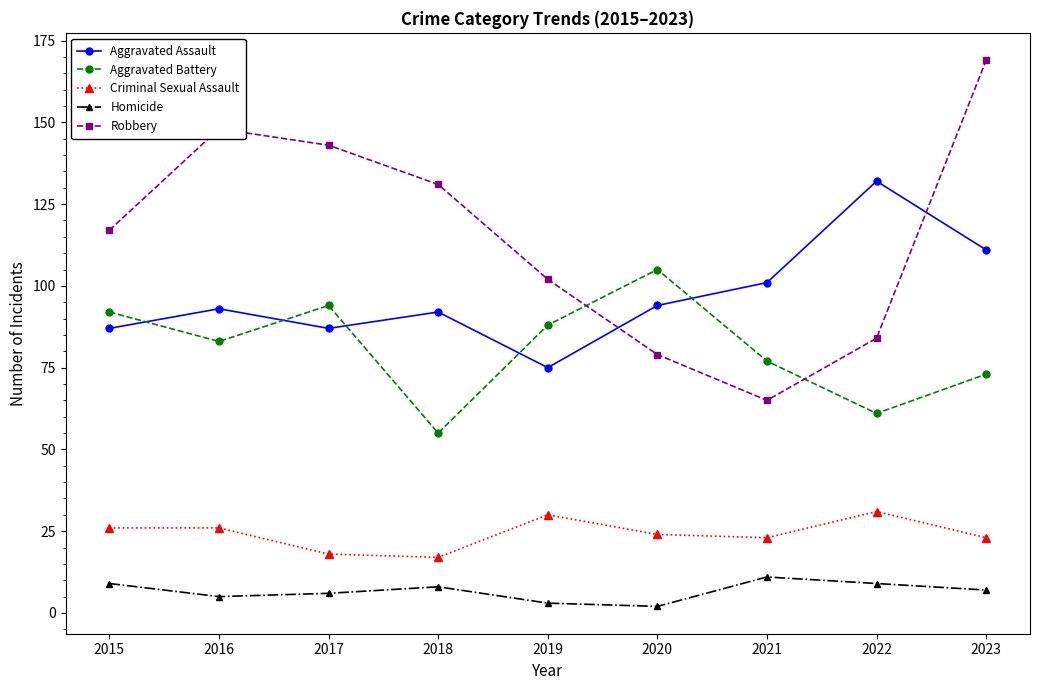

List the series in order of their peak value, lowest first.

Homicide, Criminal Sexual Assault, Aggravated Battery, Aggravated Assault, Robbery